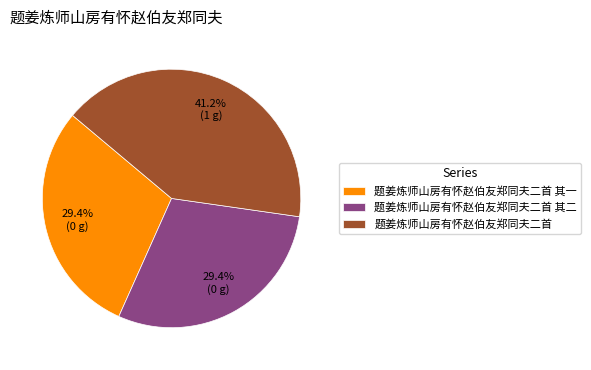

Is the sum of 题姜炼师山房有怀赵伯友郑同夫二首 其二 and 题姜炼师山房有怀赵伯友郑同夫二首 其一 greater than half?

Yes